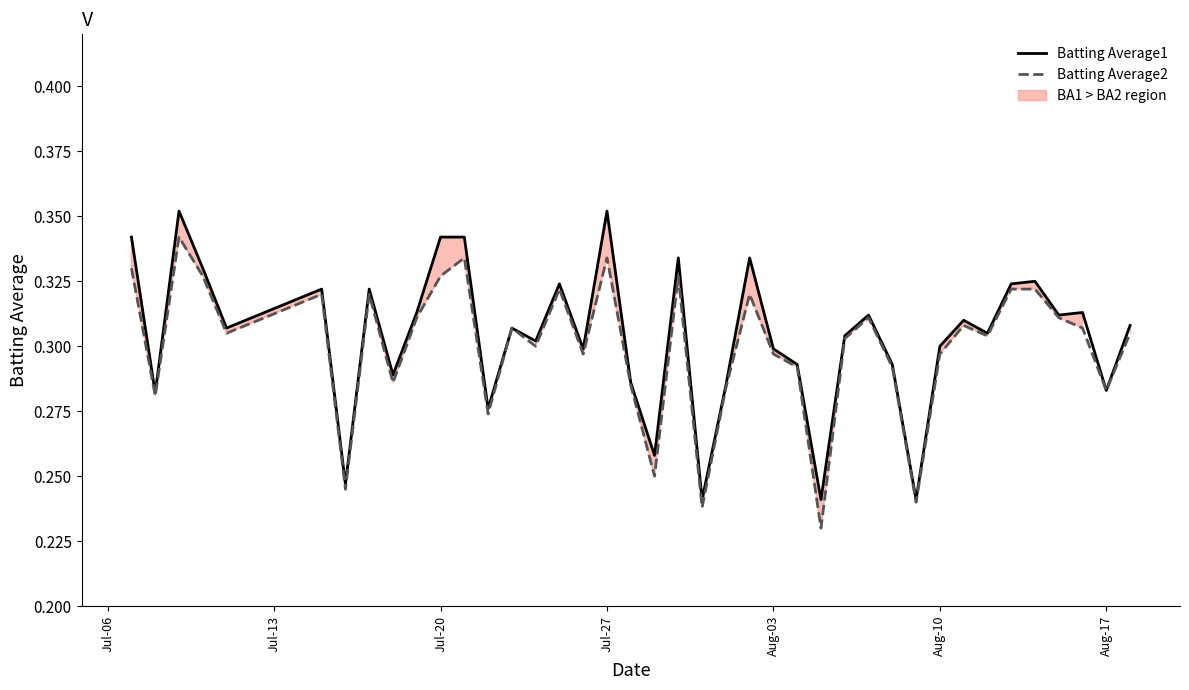

How many lines are shown in the chart?

2